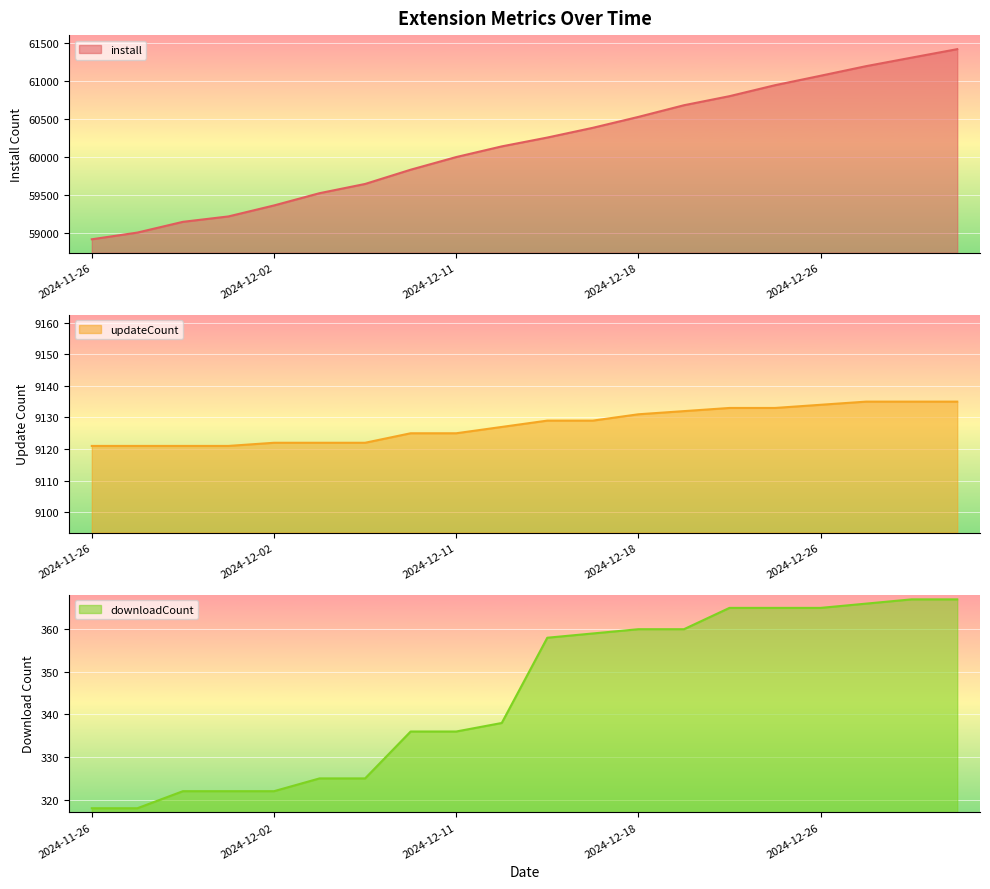

What is the difference between the second highest and second lowest values in the updateCount series?

14